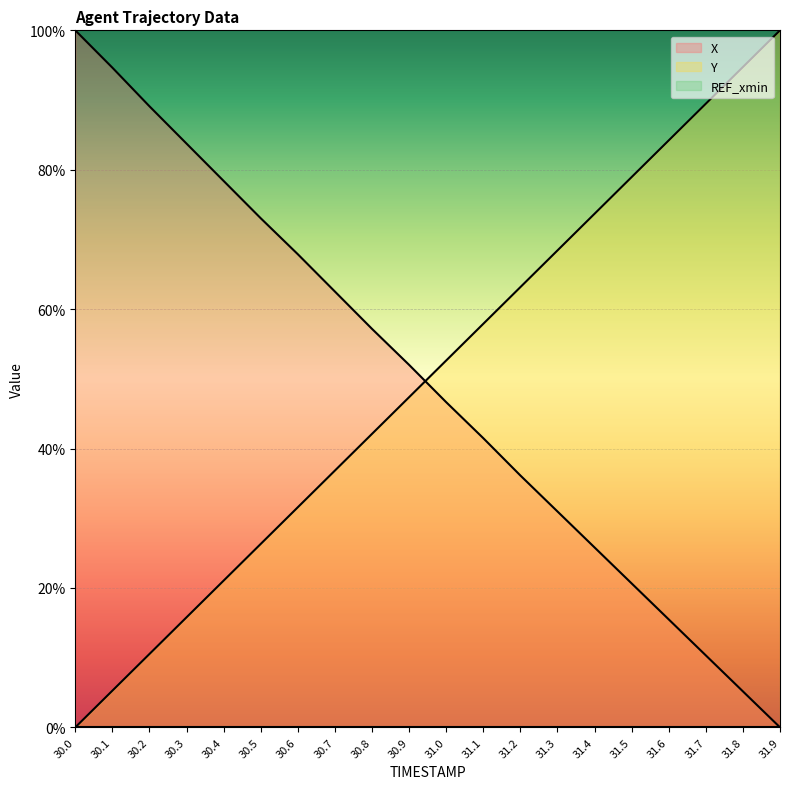

How many lines are shown in the chart?

3